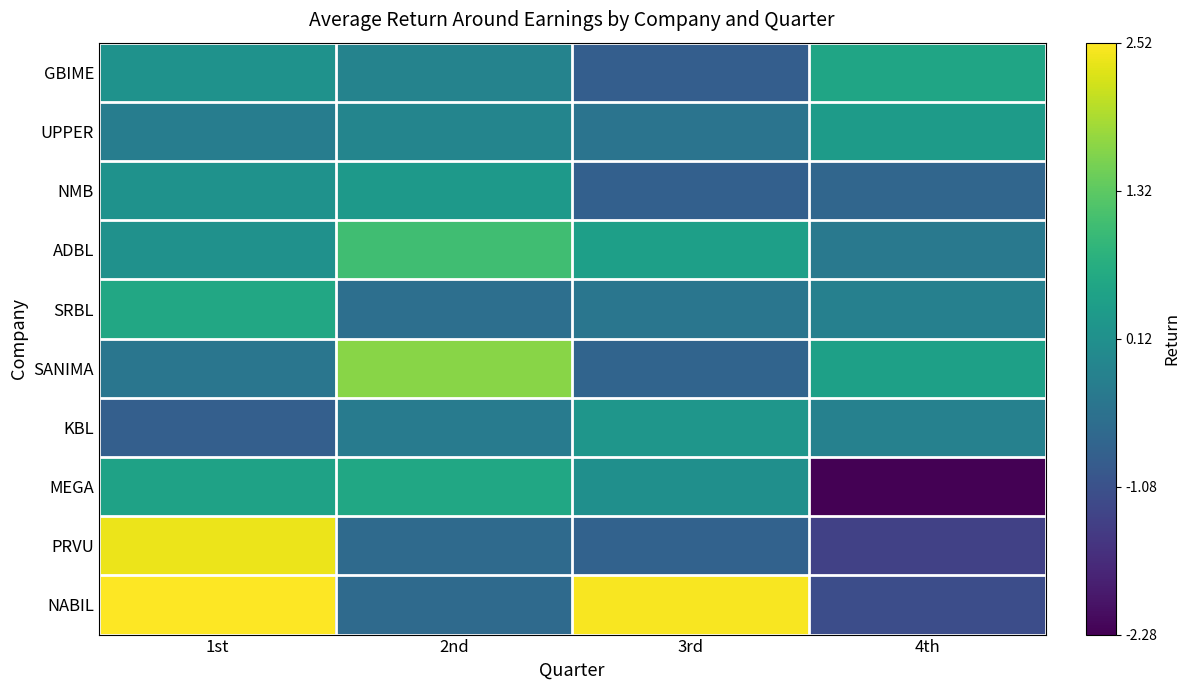

At which category does the chart reach its minimum across all series?

4th